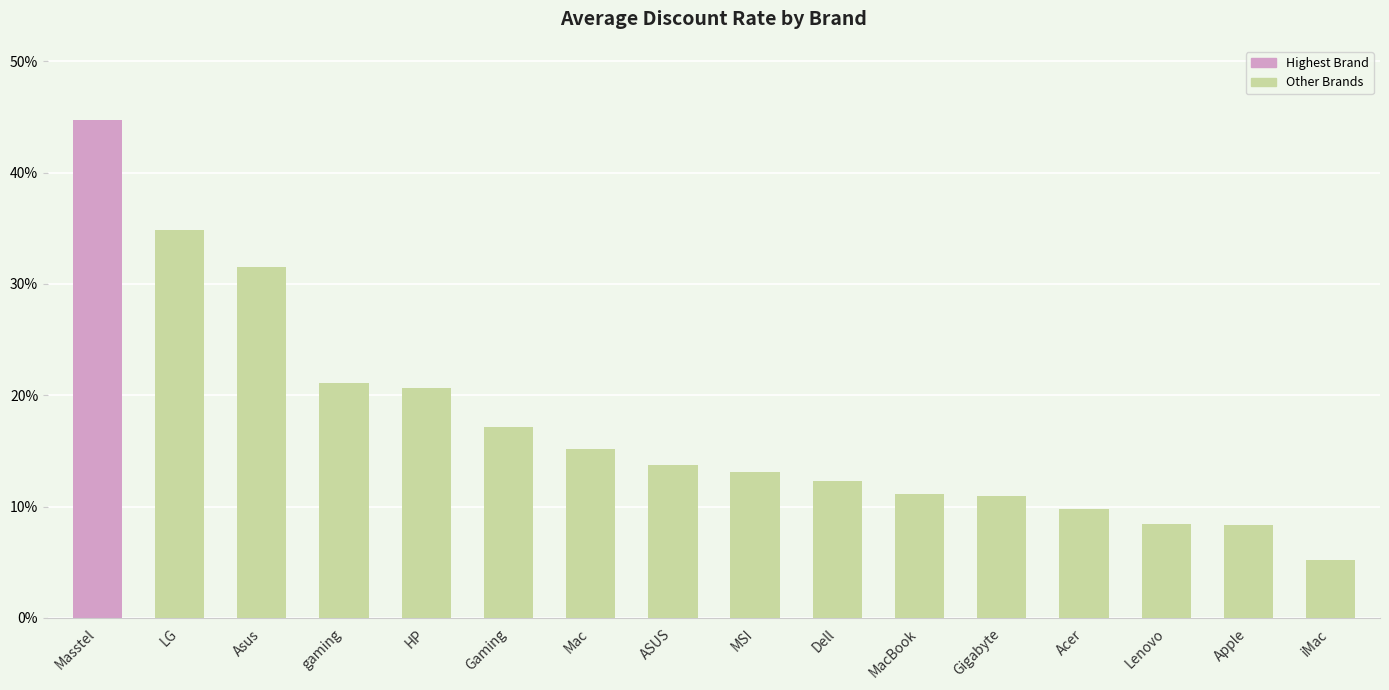

List the labels in order of value, smallest first.

iMac, Apple, Lenovo, Acer, Gigabyte, MacBook, Dell, MSI, ASUS, Mac, Gaming, HP, gaming, Asus, LG, Masstel